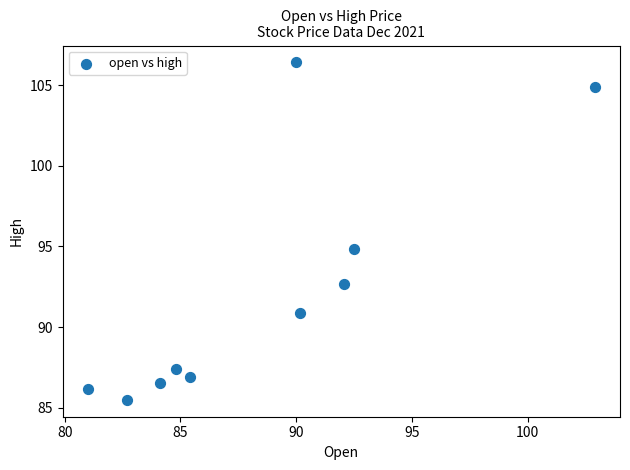

What is the range of Y values (max minus min)?

20.9